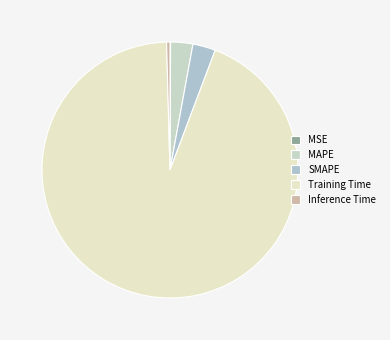

What is the largest slice in the pie chart?

Training Time